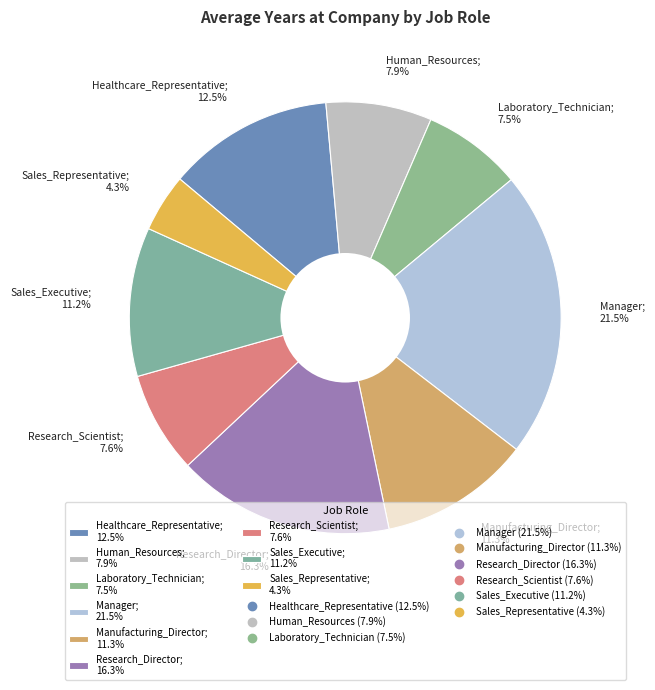

What percentage is the Research_Scientist slice, to the nearest percent?

8%